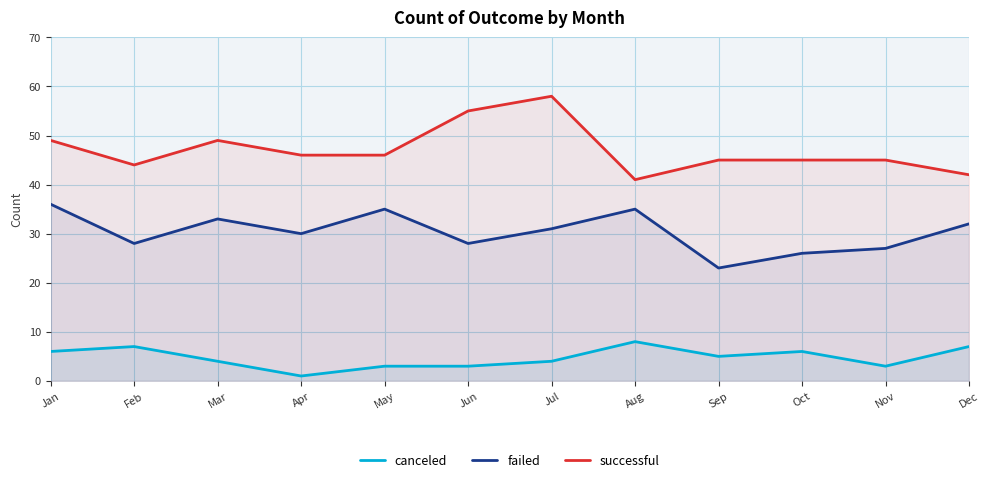

True or false: canceled and failed cross at least once.

False